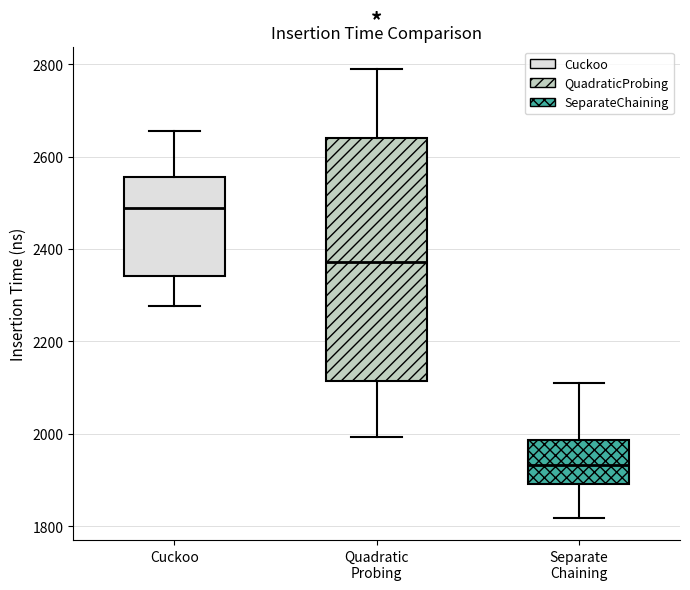

Where is the lower edge of the box for Quadratic Probing on the y-axis? The values are not printed on the chart, so give them approximately, as read against the axis.

2120